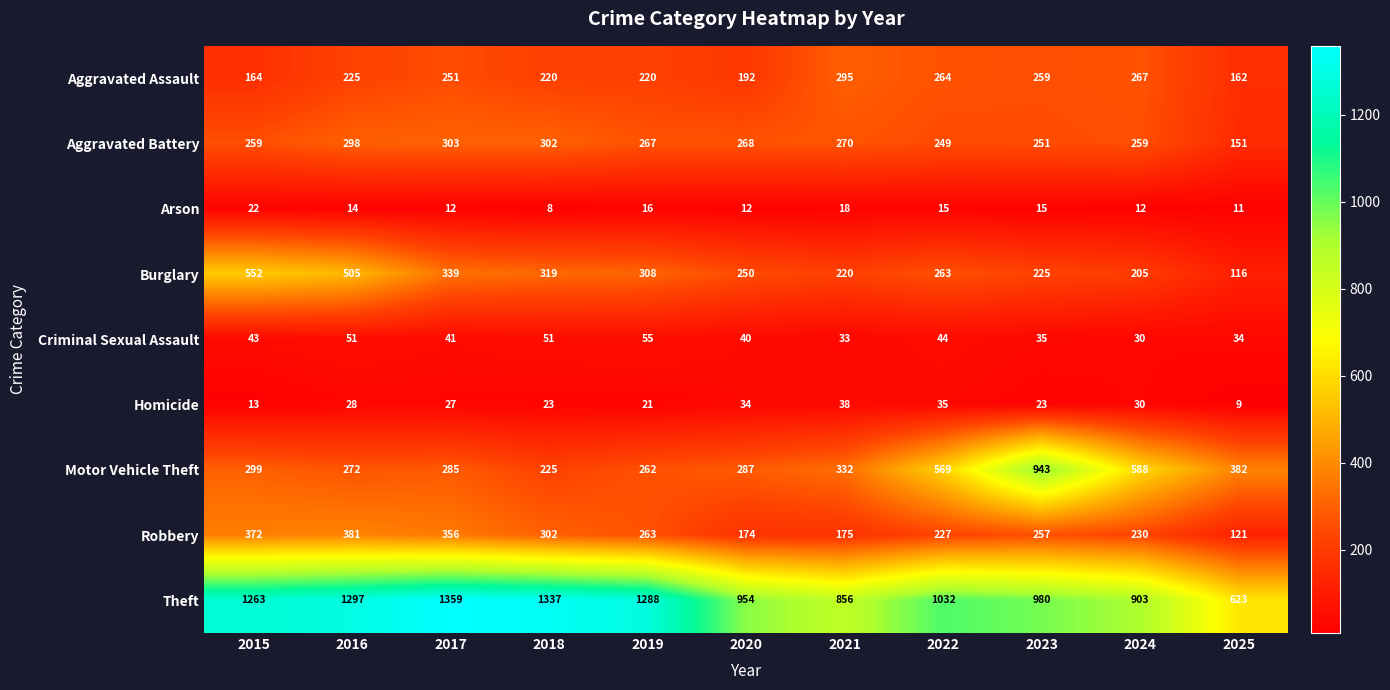

Where is Aggravated Assault nearest to the value 228?

2016